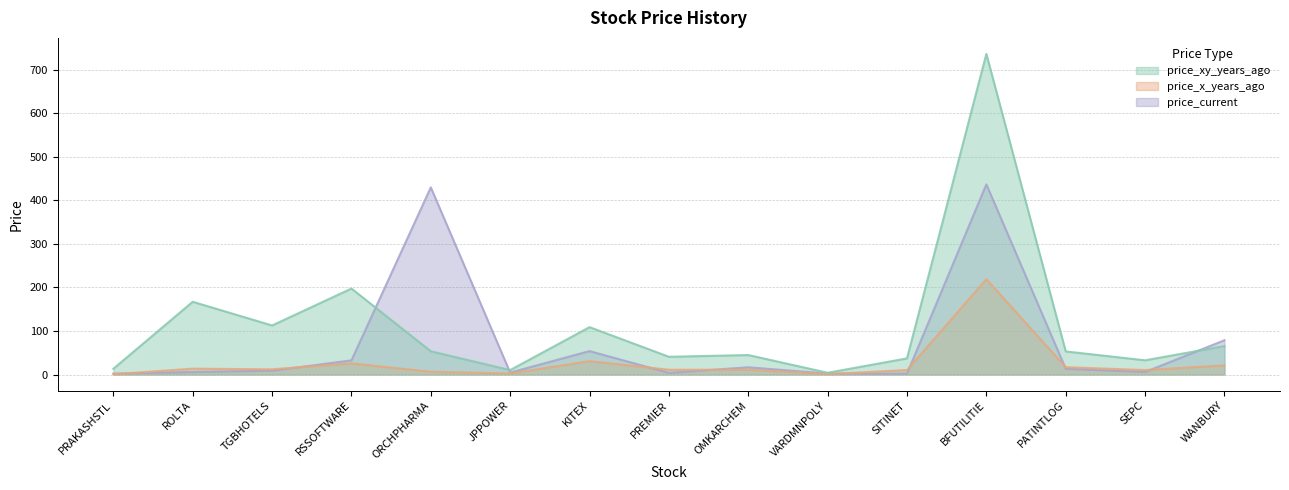

The value of price_x_years_ago at PRAKASHSTL is 0.4. True or false?

False